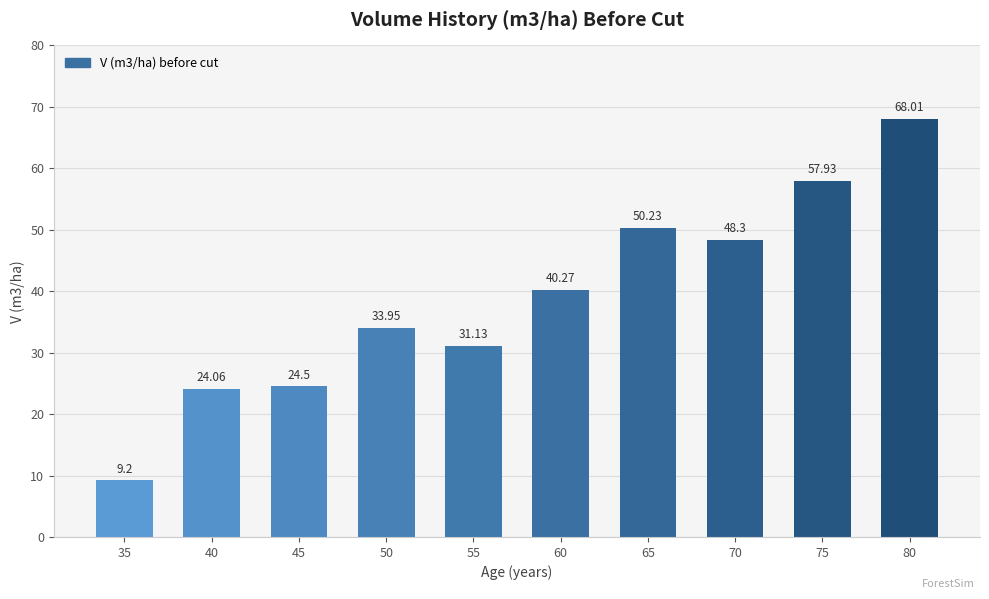

Reading right to left, transcribe all the data shown in this chart.

68.0	57.9	48.3	50.2	40.3	31.1	34.0	24.5	24.1	9.2